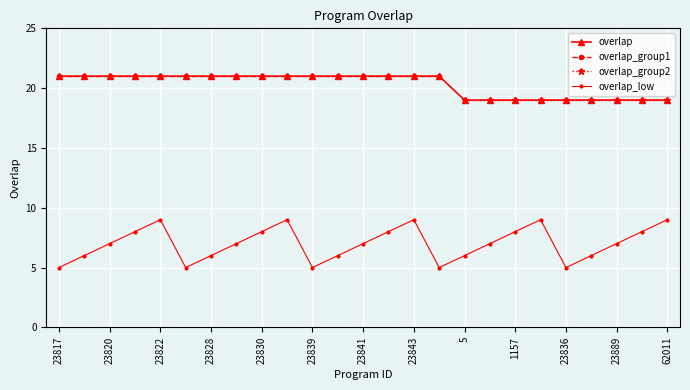

List the labels in order of value, largest first.

23817, 23818, 23820, 23821, 23822, 23824, 23828, 23829, 23830, 23831, 23839, 23840, 23841, 23842, 23843, 23846, 5, 26, 1157, 5361, 23836, 23888, 23889, 48691, 62011